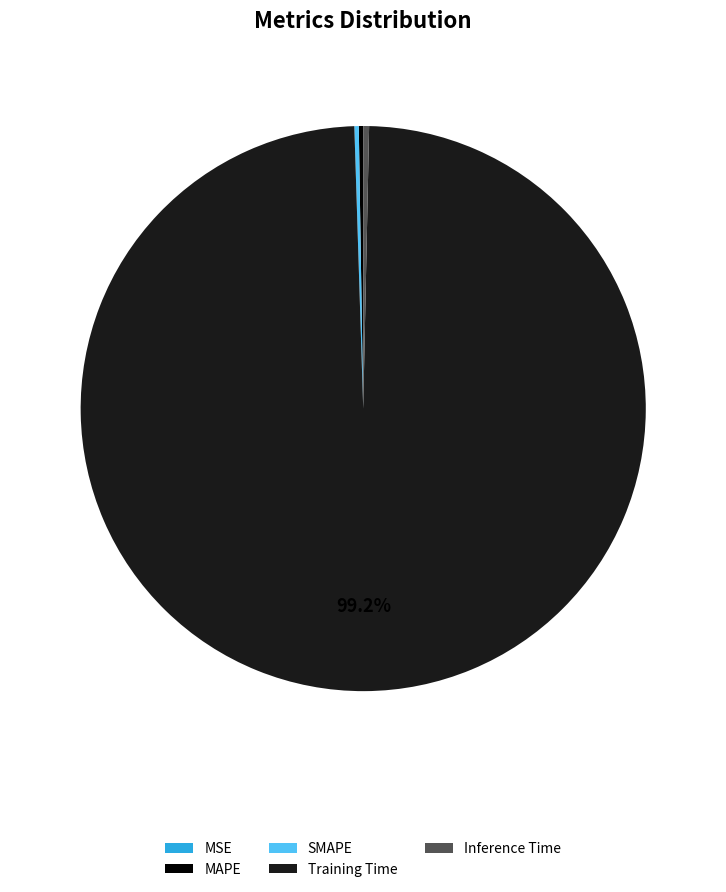

Is there a majority slice in this chart?

Yes